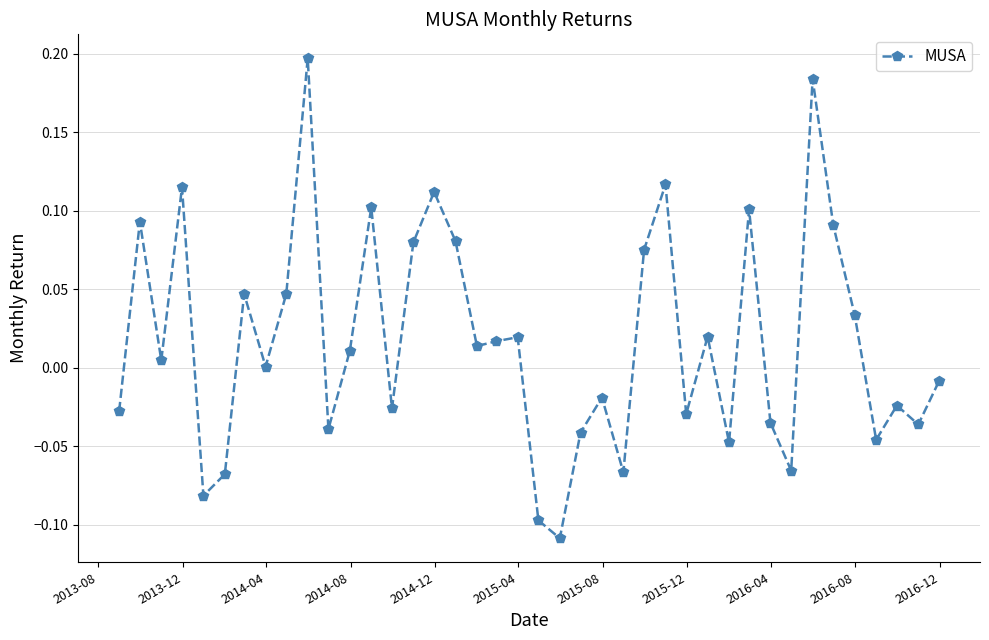

True or false: there are more than 2 points higher than both neighbors.

True